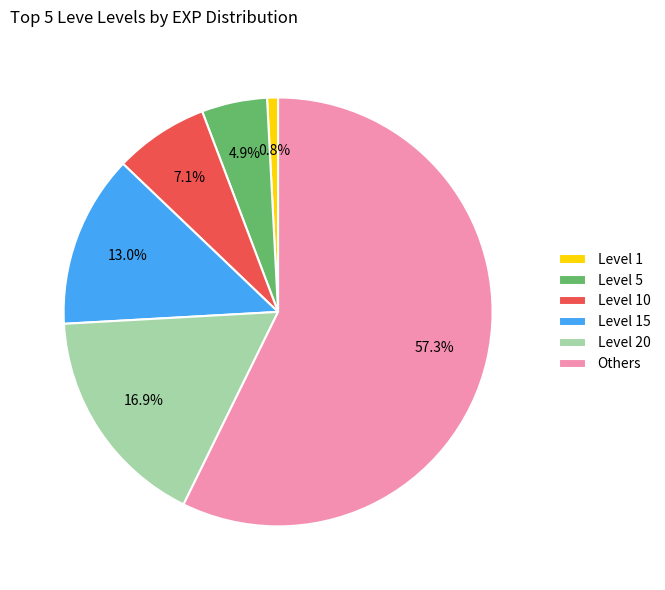

Does Others represent more than half of the total?

Yes